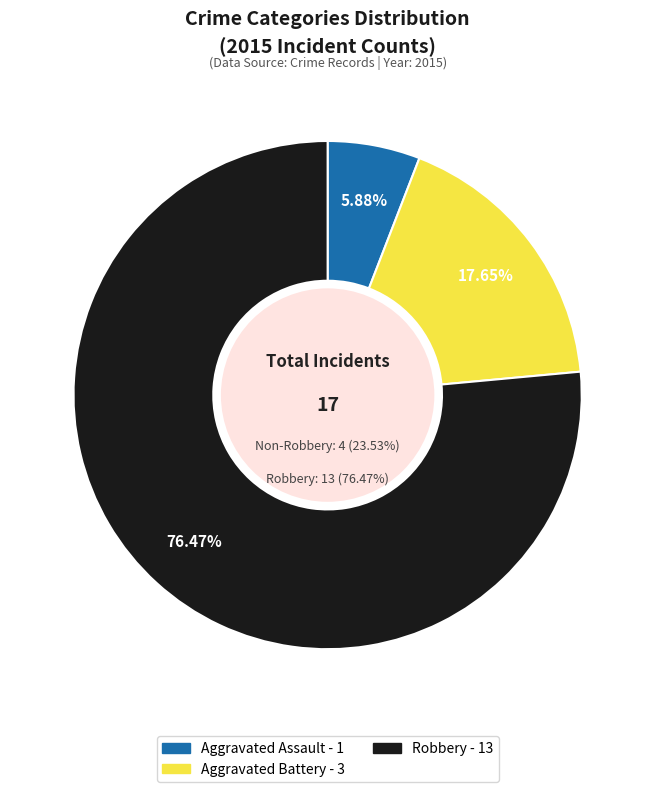

Count the number of slices in the pie.

3